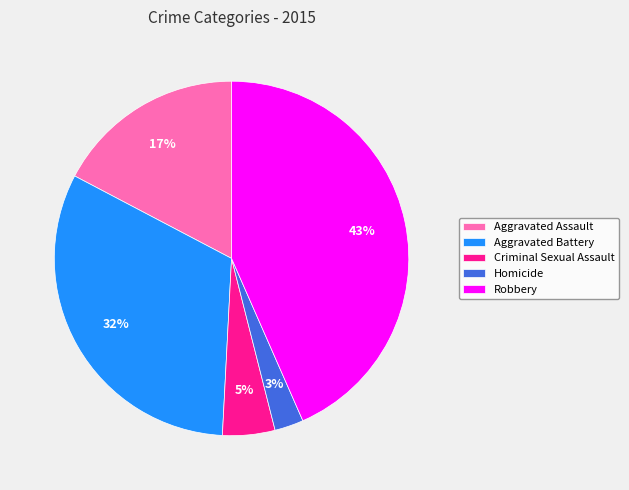

To the nearest percent, what is the difference between the Aggravated Battery and Aggravated Assault slice percentages?

15%